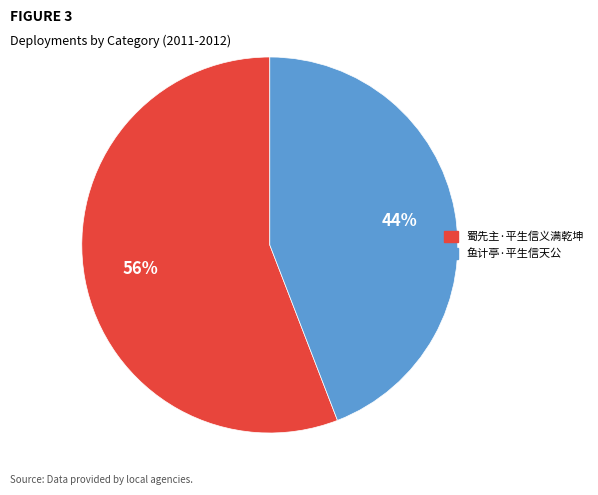

What is the smallest slice in the pie chart?

鱼计亭·平生信天公